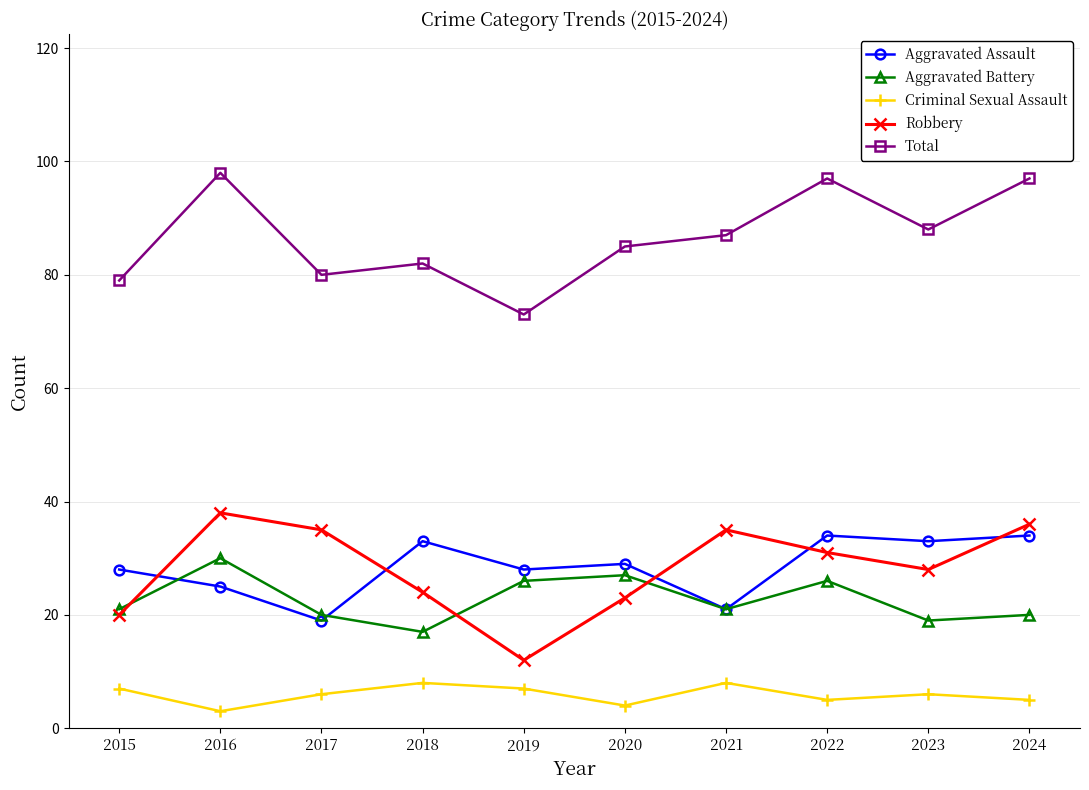

What is the sum of all Criminal Sexual Assault values?

59